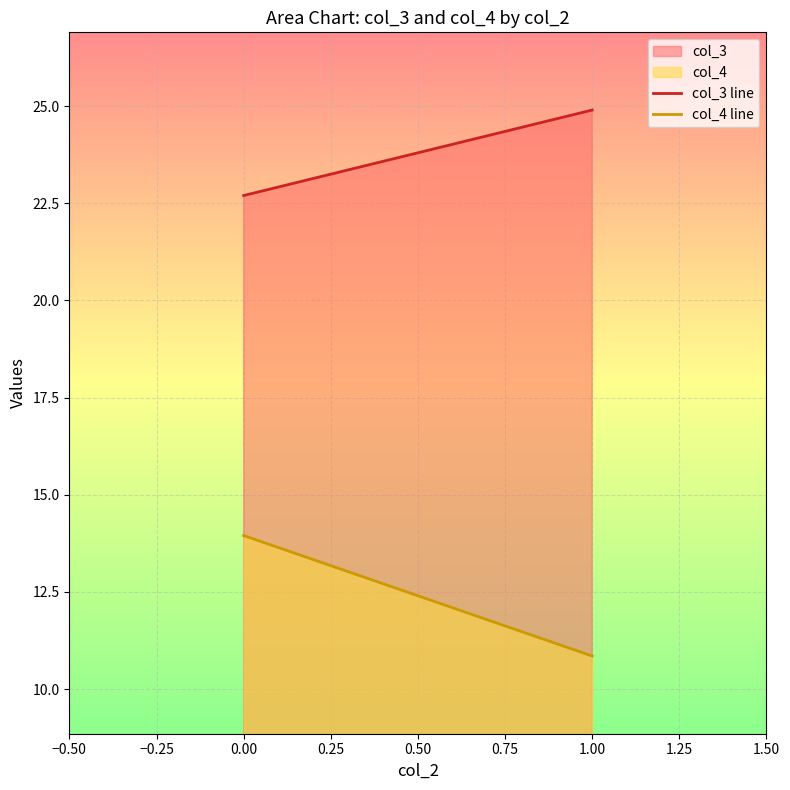

How many lines are shown in the chart?

2